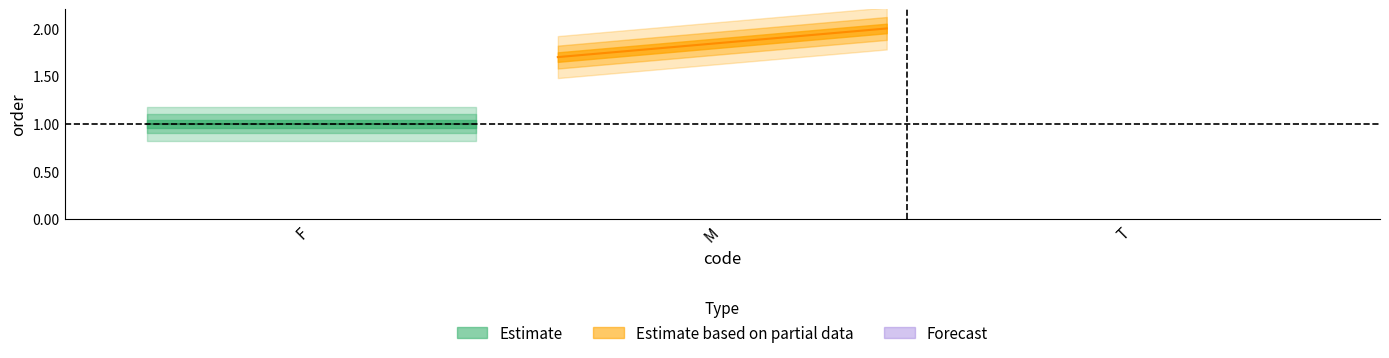

Rank the categories by value from lowest to highest.

F, M, T